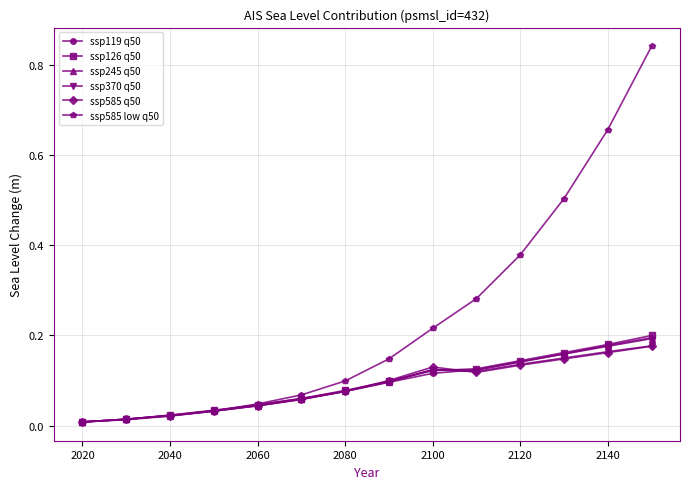

Which series has the widest spread of values?

ssp585 low q50